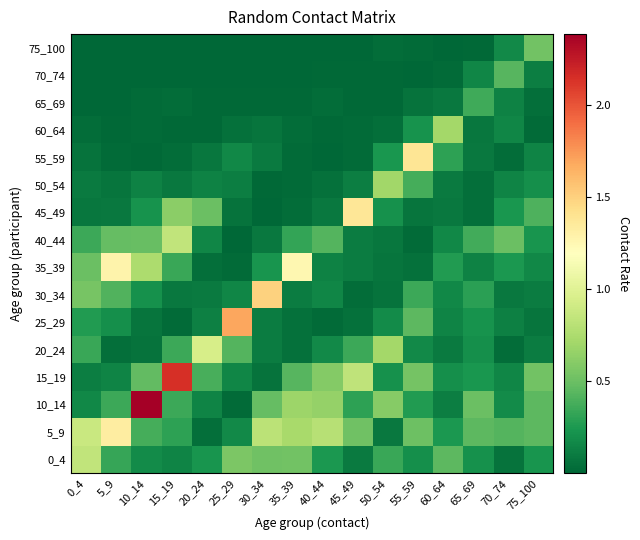

Reading left to right, what are all the values shown in this chart?

0_4: 0_4=0.8	5_9=0.3	10_14=0.2	15_19=0.1	20_24=0.2	25_29=0.6	30_34=0.5	35_39=0.5	40_44=0.2	45_49=0.1	50_54=0.3	55_59=0.2	60_64=0.5	65_69=0.2	70_74=0.1	75_100=0.2
5_9: 0_4=0.9	5_9=1.3	10_14=0.4	15_19=0.3	20_24=0.0	25_29=0.2	30_34=0.8	35_39=0.7	40_44=0.8	45_49=0.5	50_54=0.1	55_59=0.5	60_64=0.2	65_69=0.5	70_74=0.4	75_100=0.5
10_14: 0_4=0.2	5_9=0.4	10_14=2.4	15_19=0.3	20_24=0.1	25_29=0.0	30_34=0.5	35_39=0.7	40_44=0.7	45_49=0.3	50_54=0.6	55_59=0.3	60_64=0.1	65_69=0.5	70_74=0.2	75_100=0.5
15_19: 0_4=0.1	5_9=0.1	10_14=0.5	15_19=2.1	20_24=0.4	25_29=0.2	30_34=0.1	35_39=0.4	40_44=0.6	45_49=0.8	50_54=0.2	55_59=0.5	60_64=0.2	65_69=0.2	70_74=0.2	75_100=0.5
20_24: 0_4=0.3	5_9=0.0	10_14=0.1	15_19=0.3	20_24=0.9	25_29=0.4	30_34=0.1	35_39=0.0	40_44=0.2	45_49=0.4	50_54=0.7	55_59=0.2	60_64=0.1	65_69=0.2	70_74=0.0	75_100=0.1
25_29: 0_4=0.3	5_9=0.2	10_14=0.1	15_19=0.0	20_24=0.1	25_29=1.7	30_34=0.1	35_39=0.0	40_44=0.0	45_49=0.0	50_54=0.2	55_59=0.4	60_64=0.1	65_69=0.2	70_74=0.1	75_100=0.1
30_34: 0_4=0.5	5_9=0.4	10_14=0.2	15_19=0.1	20_24=0.1	25_29=0.2	30_34=1.5	35_39=0.1	40_44=0.2	45_49=0.0	50_54=0.1	55_59=0.4	60_64=0.2	65_69=0.3	70_74=0.1	75_100=0.1
35_39: 0_4=0.5	5_9=1.3	10_14=0.7	15_19=0.3	20_24=0.0	25_29=0.0	30_34=0.2	35_39=1.3	40_44=0.1	45_49=0.1	50_54=0.1	55_59=0.1	60_64=0.3	65_69=0.1	70_74=0.2	75_100=0.2
40_44: 0_4=0.3	5_9=0.5	10_14=0.5	15_19=0.8	20_24=0.2	25_29=0.0	30_34=0.1	35_39=0.3	40_44=0.4	45_49=0.1	50_54=0.1	55_59=0.0	60_64=0.2	65_69=0.4	70_74=0.5	75_100=0.2
45_49: 0_4=0.1	5_9=0.1	10_14=0.2	15_19=0.6	20_24=0.5	25_29=0.1	30_34=0.0	35_39=0.0	40_44=0.1	45_49=1.4	50_54=0.2	55_59=0.1	60_64=0.1	65_69=0.0	70_74=0.2	75_100=0.4
50_54: 0_4=0.1	5_9=0.1	10_14=0.1	15_19=0.1	20_24=0.1	25_29=0.1	30_34=0.0	35_39=0.0	40_44=0.1	45_49=0.1	50_54=0.7	55_59=0.4	60_64=0.1	65_69=0.0	70_74=0.1	75_100=0.2
55_59: 0_4=0.1	5_9=0.0	10_14=0.0	15_19=0.0	20_24=0.1	25_29=0.2	30_34=0.1	35_39=0.0	40_44=0.0	45_49=0.0	50_54=0.2	55_59=1.4	60_64=0.3	65_69=0.1	70_74=0.0	75_100=0.1
60_64: 0_4=0.0	5_9=0.0	10_14=0.0	15_19=0.0	20_24=0.0	25_29=0.1	30_34=0.1	35_39=0.0	40_44=0.0	45_49=0.0	50_54=0.0	55_59=0.2	60_64=0.7	65_69=0.1	70_74=0.2	75_100=0.0
65_69: 0_4=0.0	5_9=0.0	10_14=0.0	15_19=0.0	20_24=0.0	25_29=0.0	30_34=0.0	35_39=0.0	40_44=0.0	45_49=0.0	50_54=0.0	55_59=0.1	60_64=0.1	65_69=0.4	70_74=0.1	75_100=0.0
70_74: 0_4=0.0	5_9=0.0	10_14=0.0	15_19=0.0	20_24=0.0	25_29=0.0	30_34=0.0	35_39=0.0	40_44=0.0	45_49=0.0	50_54=0.0	55_59=0.0	60_64=0.0	65_69=0.2	70_74=0.4	75_100=0.1
75_100: 0_4=0.0	5_9=0.0	10_14=0.0	15_19=0.0	20_24=0.0	25_29=0.0	30_34=0.0	35_39=0.0	40_44=0.0	45_49=0.0	50_54=0.0	55_59=0.0	60_64=0.0	65_69=0.0	70_74=0.2	75_100=0.5